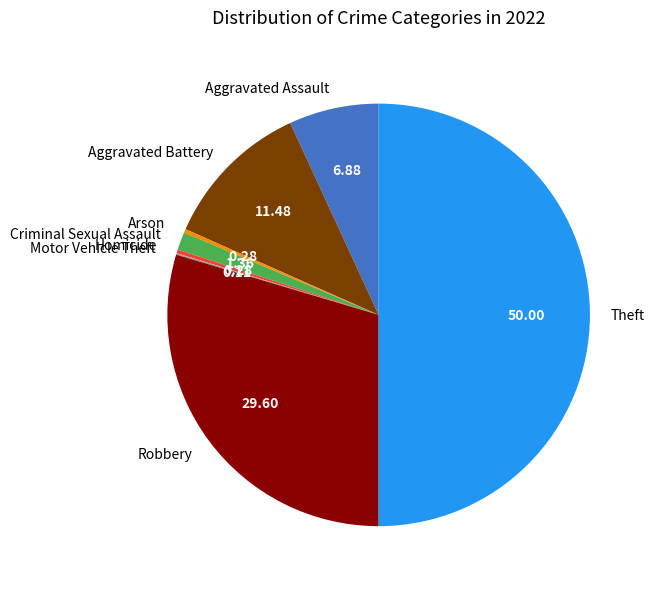

Between Aggravated Assault and Arson, which is larger?

Aggravated Assault